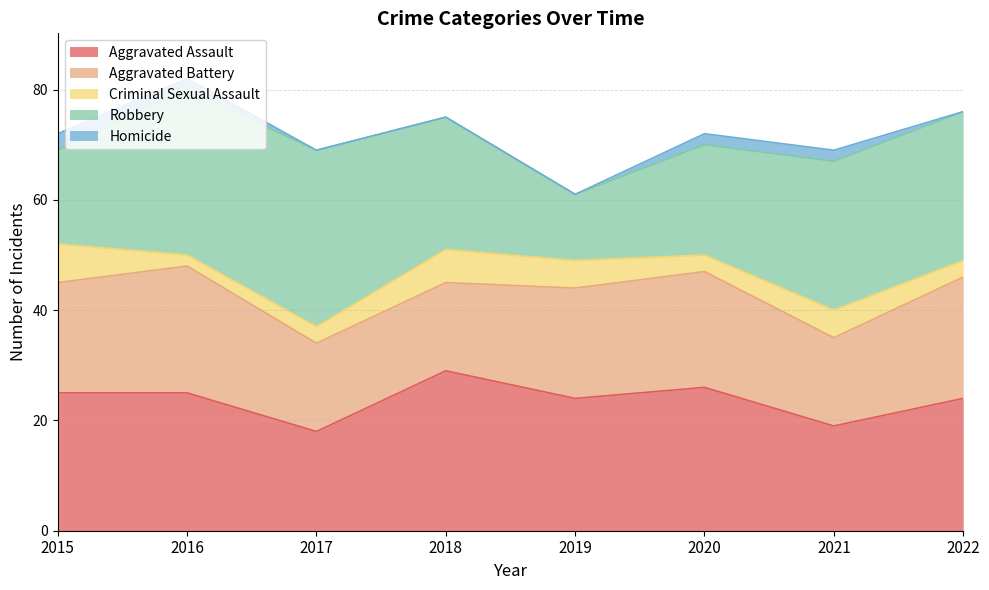

Reading left to right, what are all the values shown in this chart?

Aggravated Assault: 25	25	18	29	24	26	19	24
Aggravated Battery: 20	23	16	16	20	21	16	22
Criminal Sexual Assault: 7	2	3	6	5	3	5	3
Robbery: 17	30	32	24	12	20	27	27
Homicide: 3	2	0	0	0	2	2	0